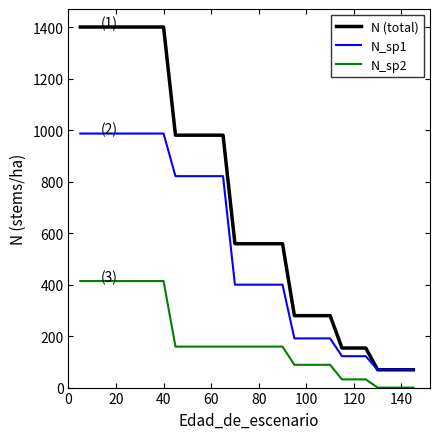

Which series has the largest total across all categories?

N (total)